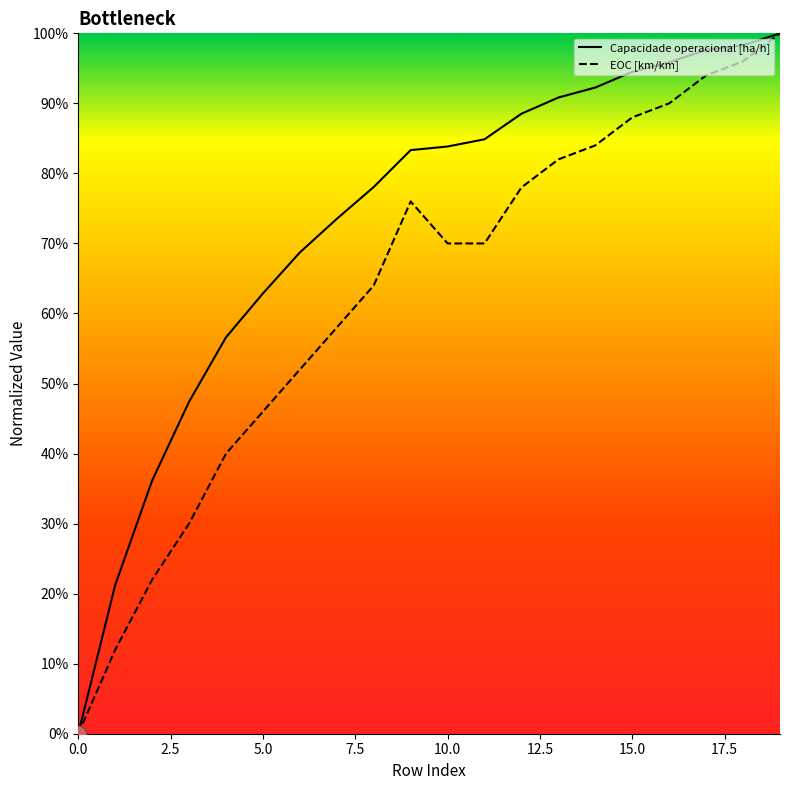

Does the chart display data point markers on the line(s)?

No